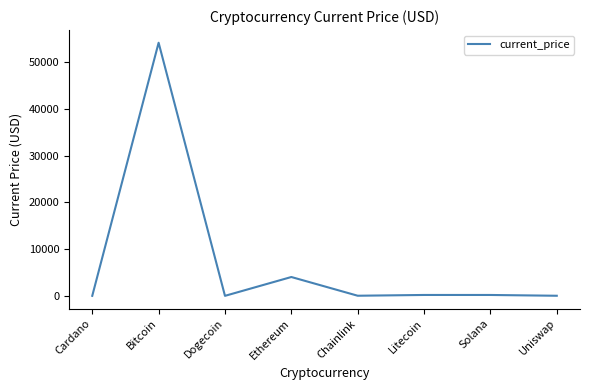

Is it true that the value at Bitcoin is 54128.0?

True